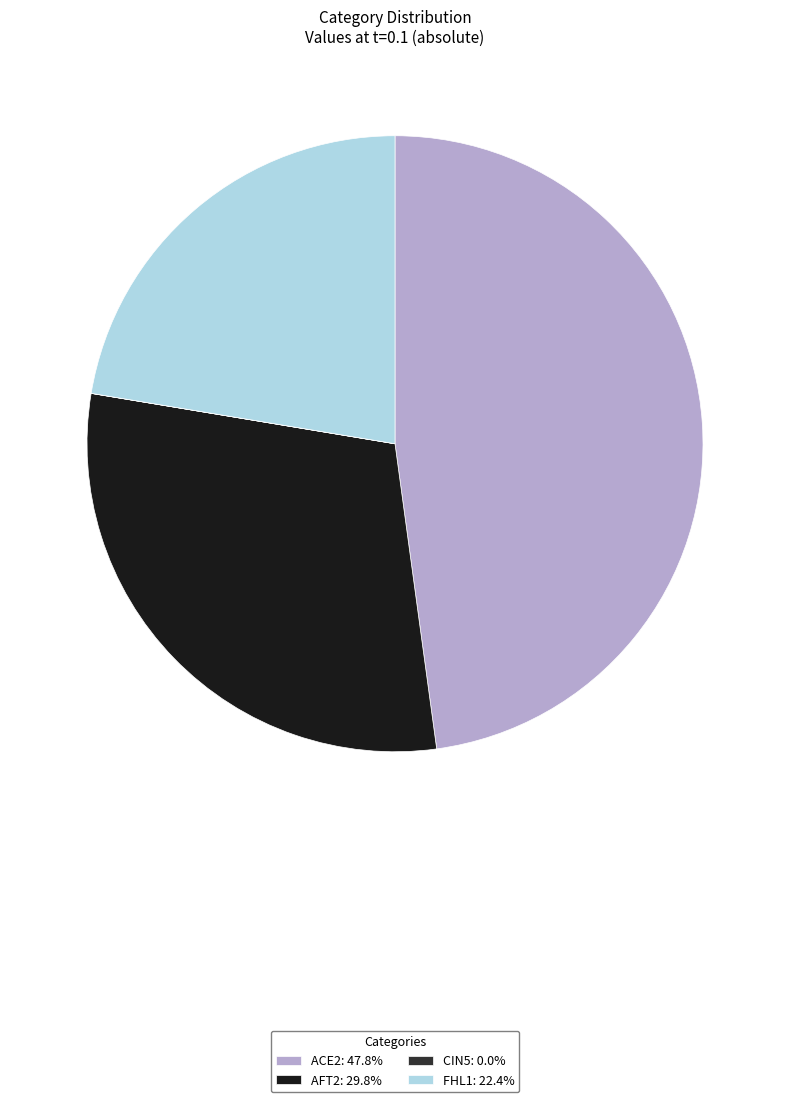

Is there any slice that represents more than half of the pie?

No